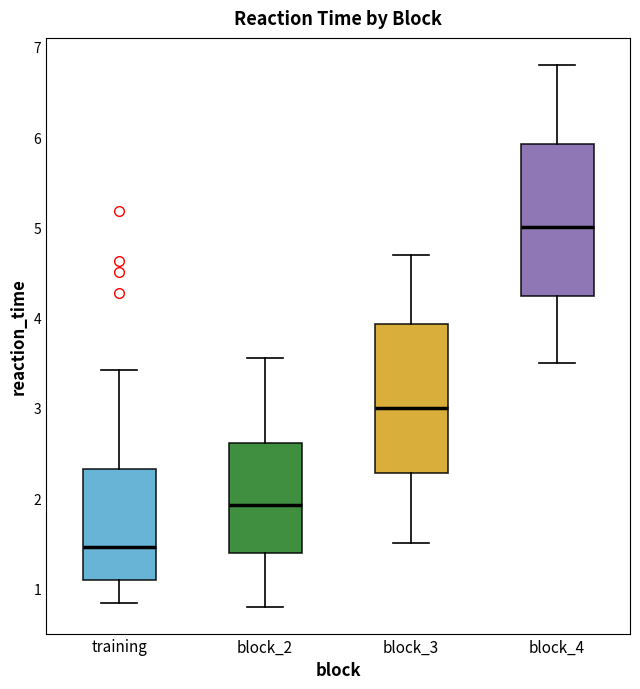

Where is the upper edge of the box for block_3 on the y-axis? The values are not printed on the chart, so give them approximately, as read against the axis.

3.9